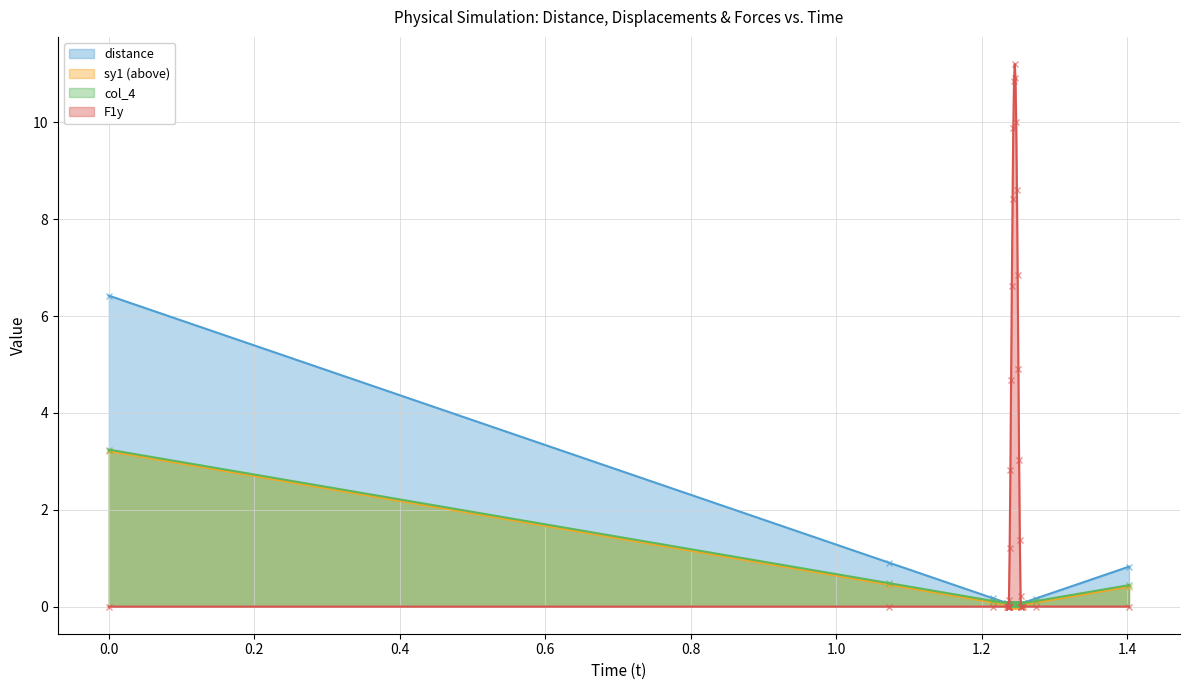

Is it true that distance equals 0.1 at 1.2154?

False